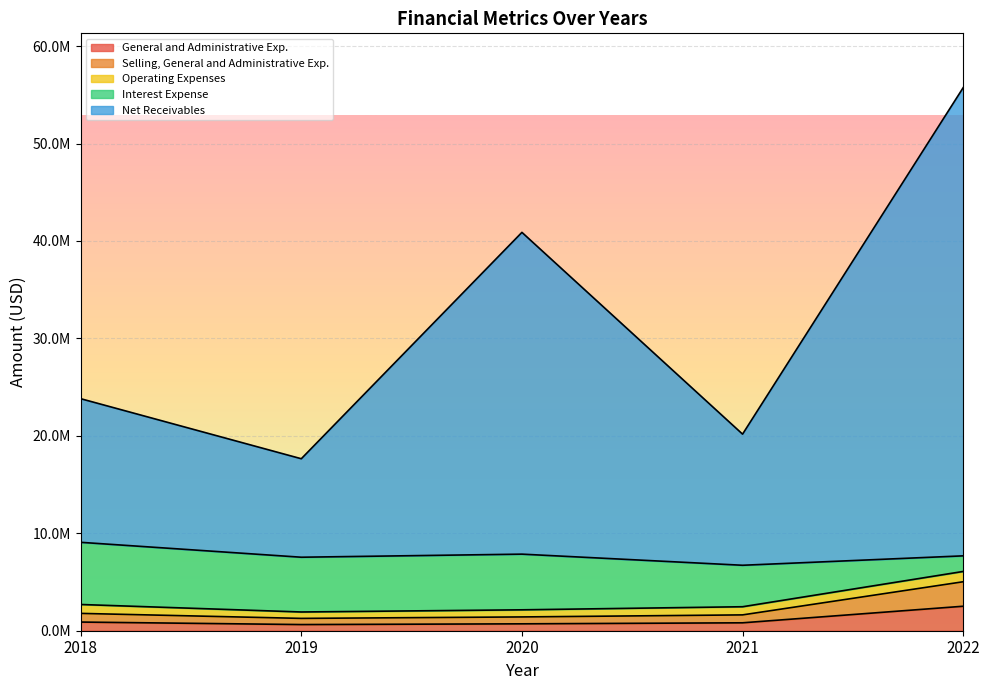

Which category has the lowest value in the Net Receivables series?

2019